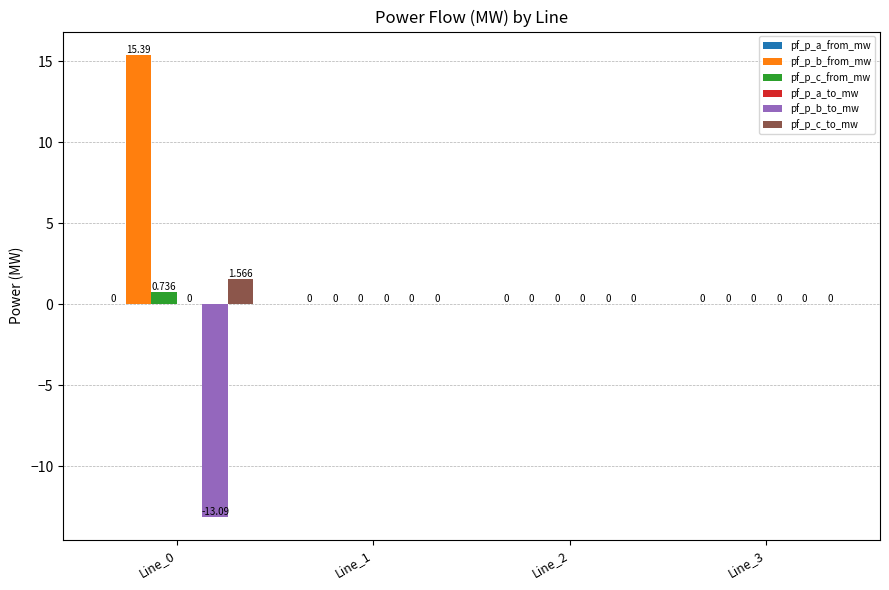

The value of pf_p_c_from_mw at Line_2 is 0.0. True or false?

True